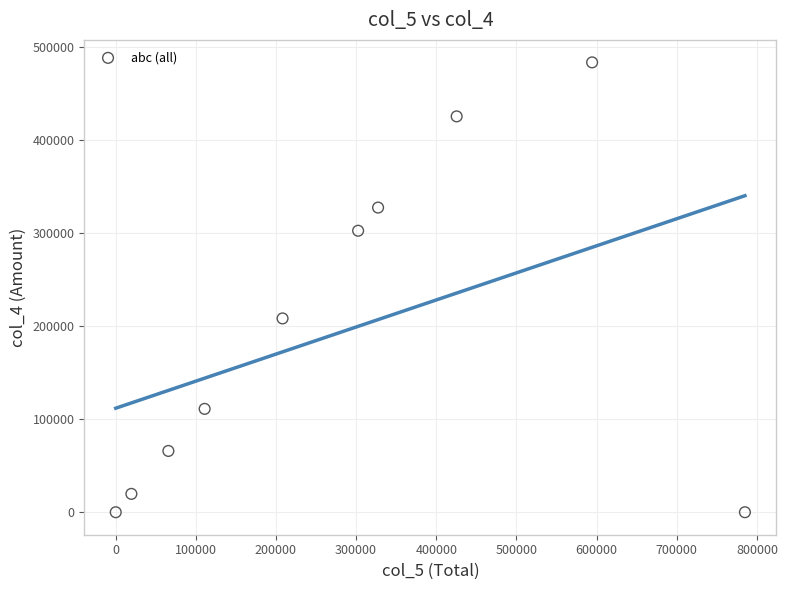

What is the average X value?

283979.6